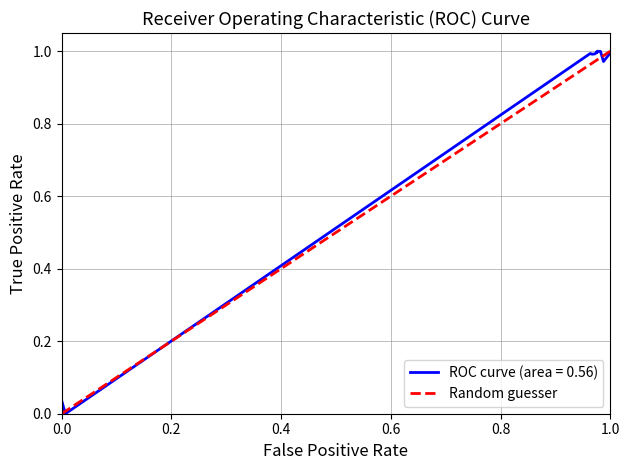

True or false: ROC curve (area = 0.56) has a value of 0.1 at 0.0.

False